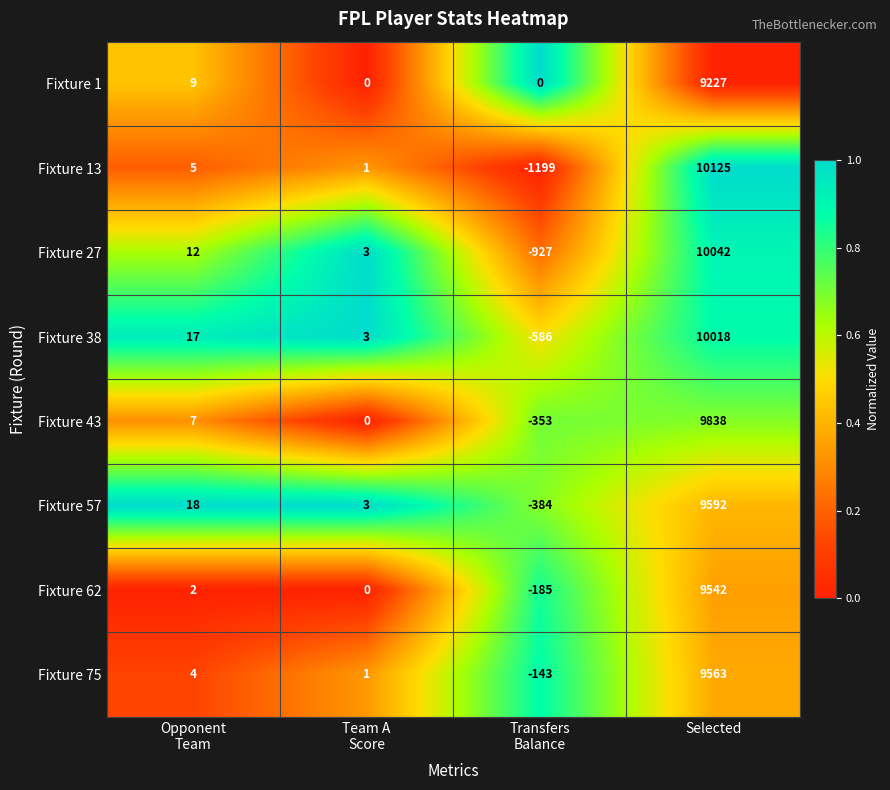

Which label corresponds to the largest value in the chart?

Selected